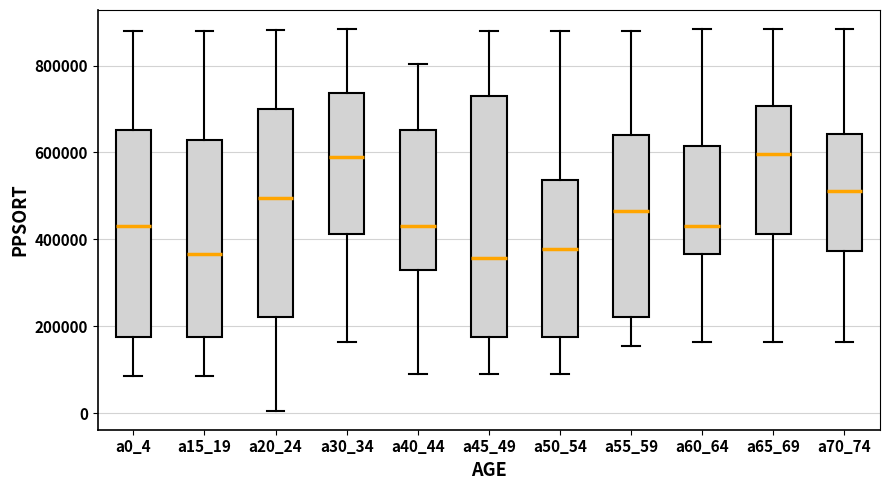

Reading left to right, read every box against the y-axis: the position of its median line, the range the box covers, and the ends of its whiskers. The values are not printed on the chart, so give them approximately, as read against the axis.

a0_4: median 440000, box 180000 to 660000, whiskers 80000 to 880000
a15_19: median 360000, box 180000 to 620000, whiskers 80000 to 880000
a20_24: median 500000, box 220000 to 700000, whiskers 0 to 880000
a30_34: median 600000, box 420000 to 740000, whiskers 160000 to 880000
a40_44: median 440000, box 340000 to 660000, whiskers 100000 to 800000
a45_49: median 360000, box 180000 to 720000, whiskers 100000 to 880000
a50_54: median 380000, box 180000 to 540000, whiskers 100000 to 880000
a55_59: median 460000, box 220000 to 640000, whiskers 160000 to 880000
a60_64: median 440000, box 360000 to 620000, whiskers 160000 to 880000
a65_69: median 600000, box 420000 to 700000, whiskers 160000 to 880000
a70_74: median 520000, box 380000 to 640000, whiskers 160000 to 880000